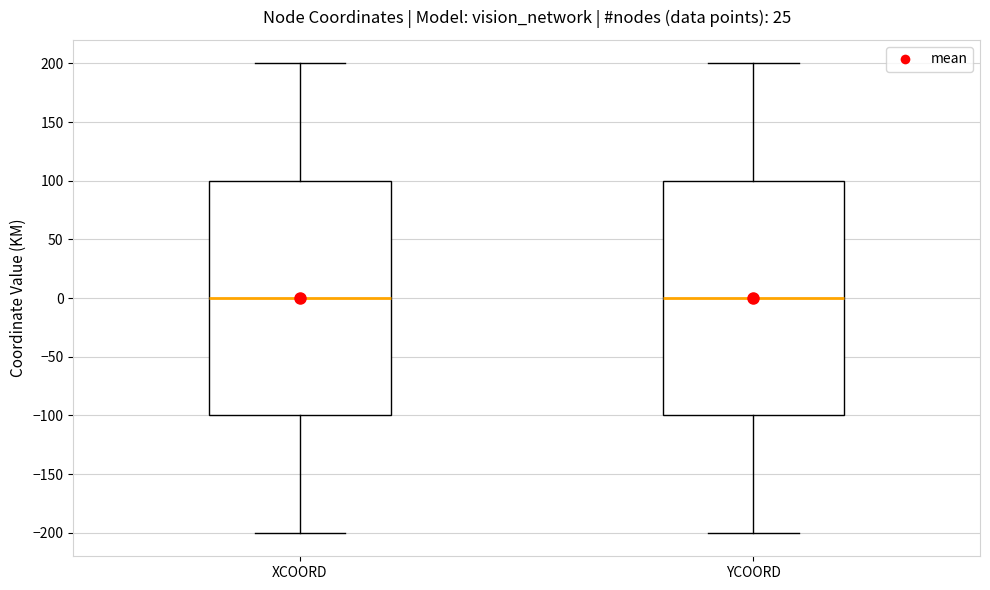

Reading left to right, read every box against the y-axis: the position of its median line, the range the box covers, and the ends of its whiskers. The values are not printed on the chart, so give them approximately, as read against the axis.

XCOORD: median 0, box -100 to 100, whiskers -200 to 200
YCOORD: median 0, box -100 to 100, whiskers -200 to 200